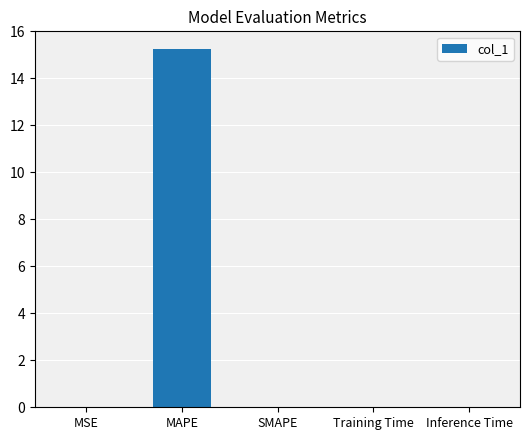

What is the greatest value displayed?

15.2